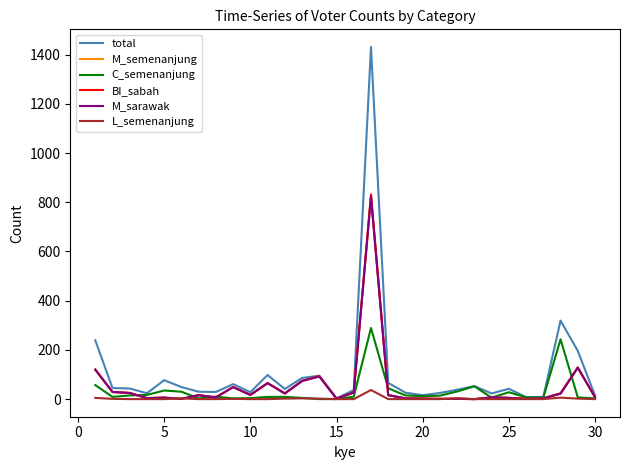

What is the maximum value shown in the chart?

1431